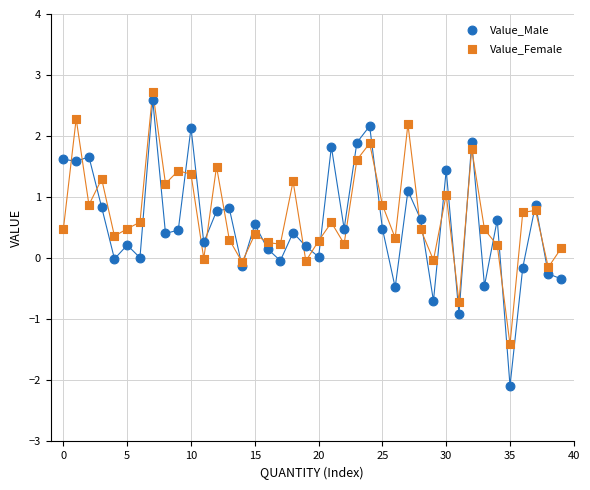

Which series reaches the minimum Y coordinate?

Value_Male